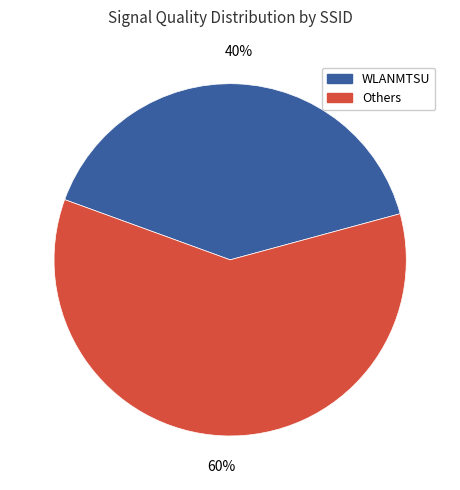

To the nearest percent, what is the average slice percentage?

50%